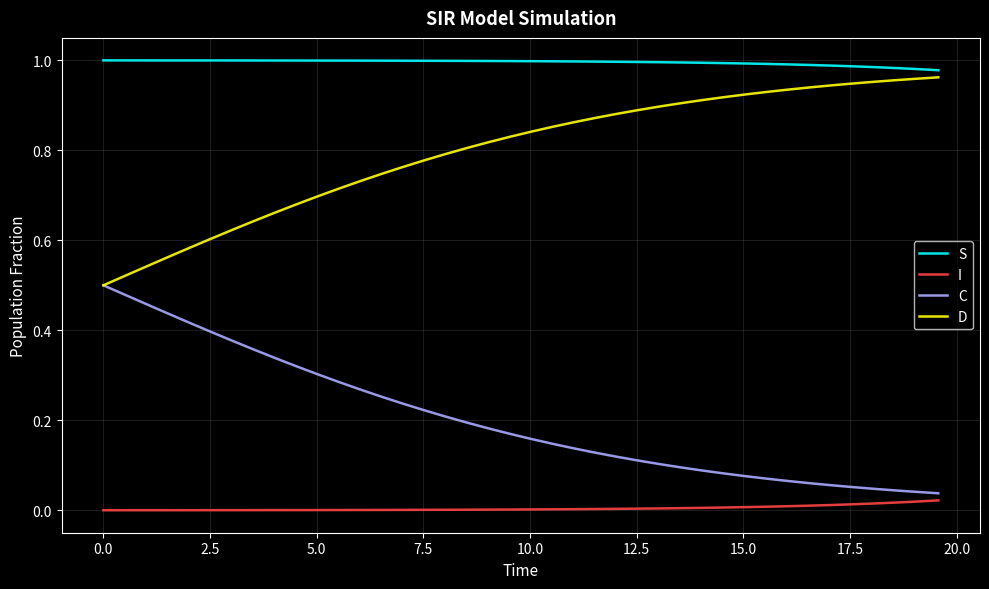

Rank the series by their average value, from lowest to highest.

I, C, D, S